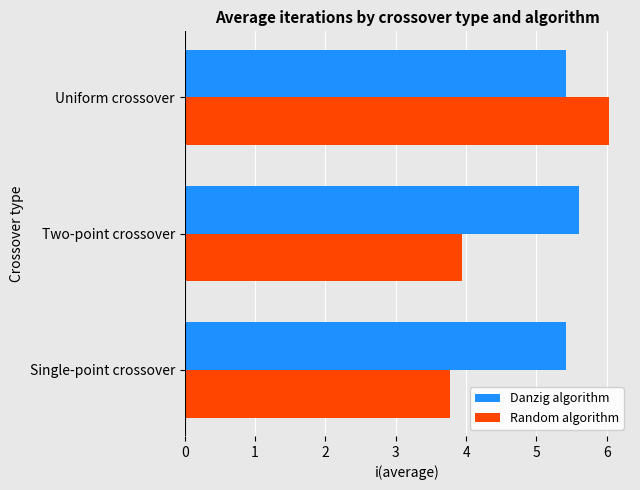

True or false: Random algorithm has a value of 8.2 at Uniform crossover.

False